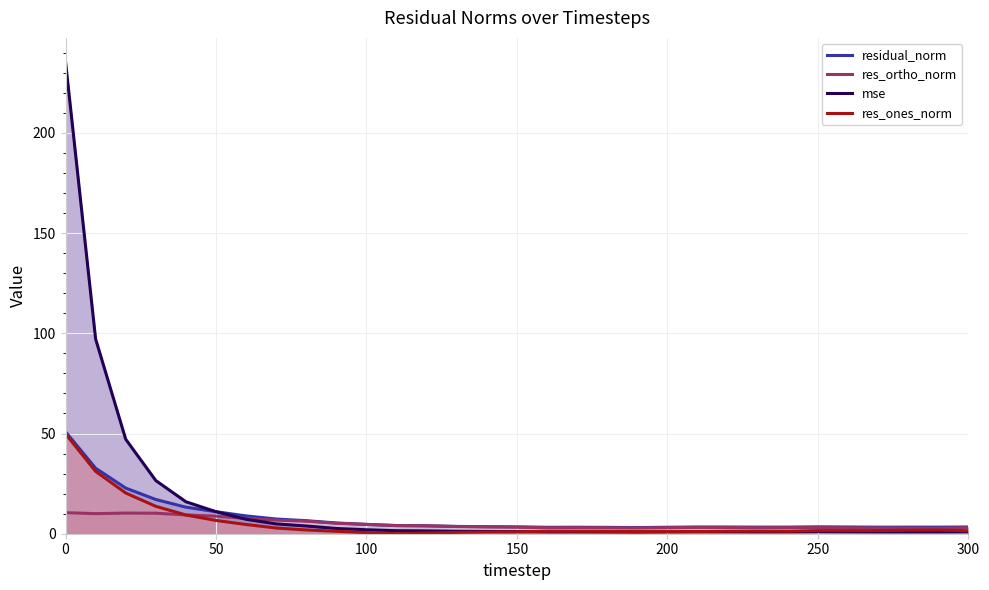

Which series has the largest range (max minus min)?

mse